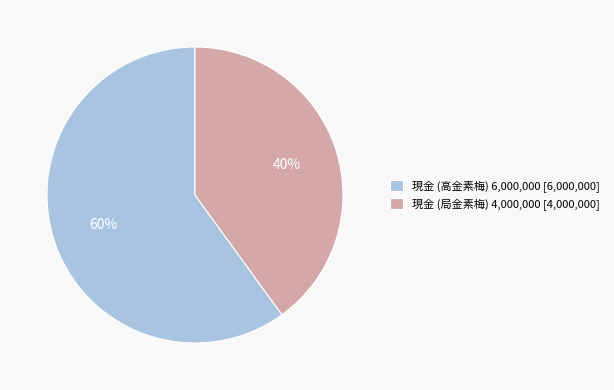

Is there any slice that represents more than half of the pie?

Yes